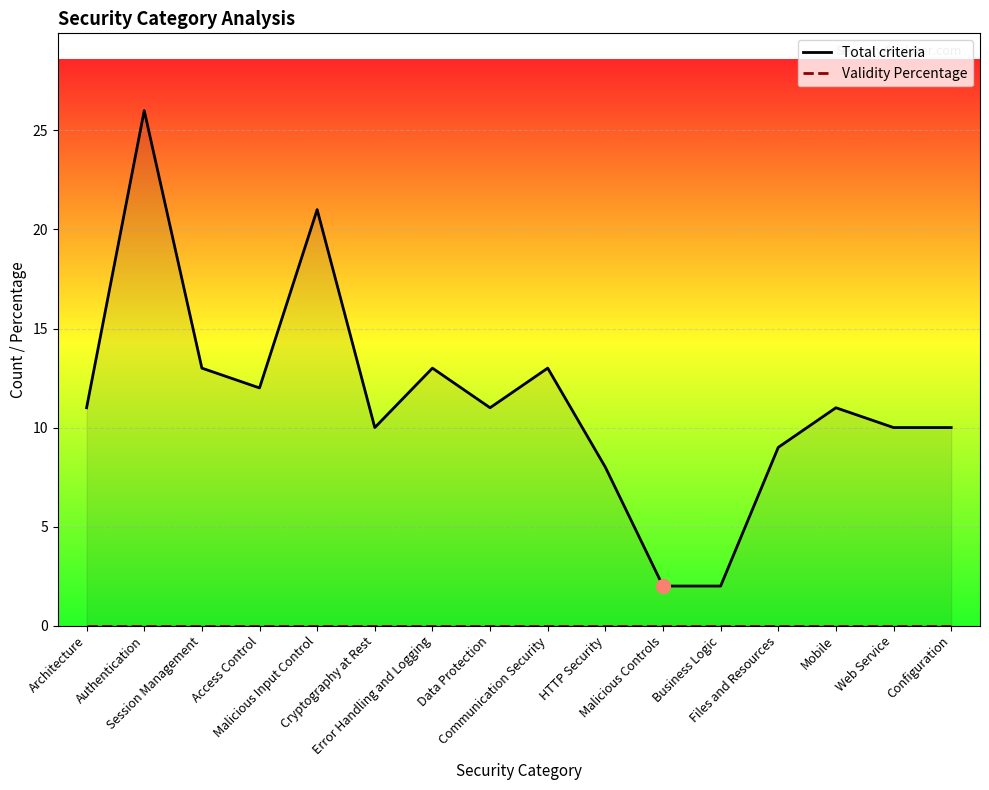

Reading left to right, list all the values displayed in this chart.

Total criteria: Architecture=11	Authentication=26	Session Management=13	Access Control=12	Malicious Input Control=21	Cryptography at Rest=10	Error Handling and Logging=13	Data Protection=11	Communication Security=13	HTTP Security=8	Malicious Controls=2	Business Logic=2	Files and Resources=9	Mobile=11	Web Service=10	Configuration=10
Validity Percentage: Architecture=0	Authentication=0	Session Management=0	Access Control=0	Malicious Input Control=0	Cryptography at Rest=0	Error Handling and Logging=0	Data Protection=0	Communication Security=0	HTTP Security=0	Malicious Controls=0	Business Logic=0	Files and Resources=0	Mobile=0	Web Service=0	Configuration=0